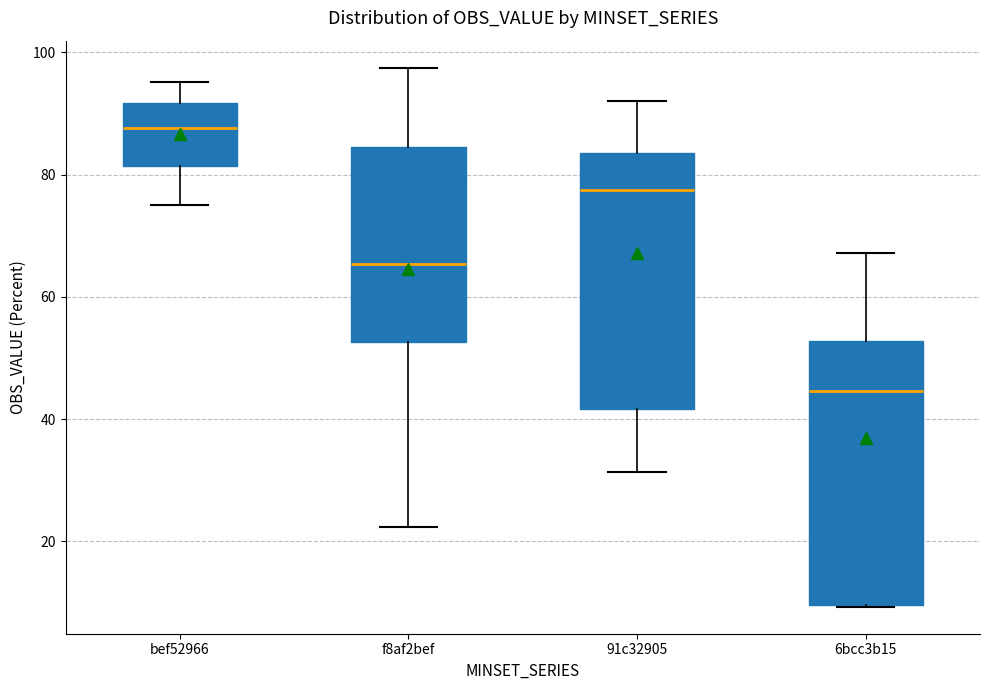

Which box's median line is the lowest?

6bcc3b15